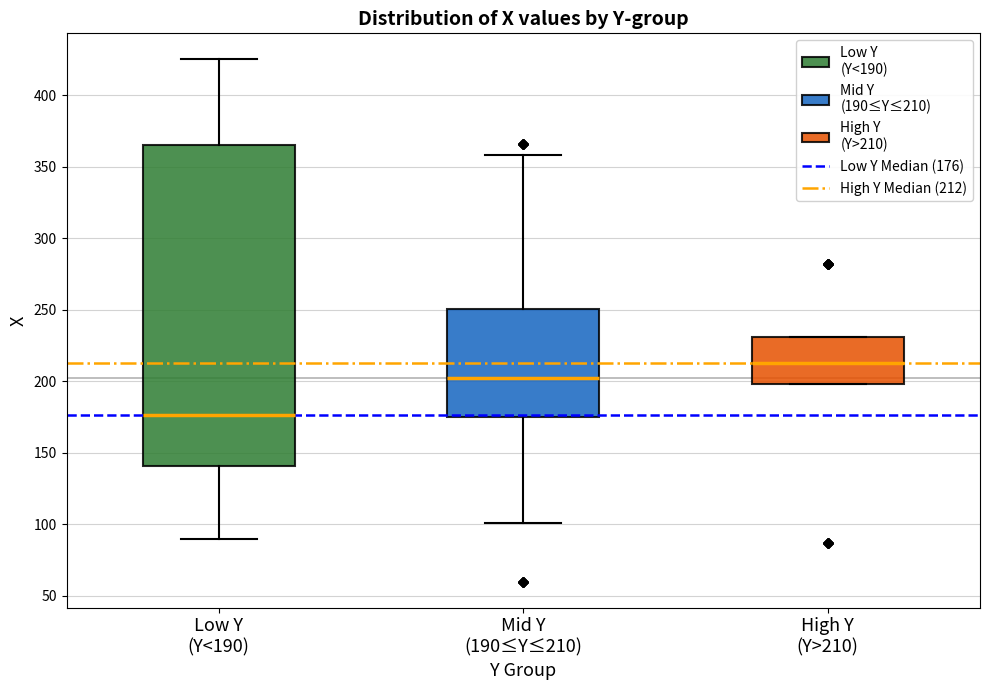

Which box is the tallest, from its lower edge to its upper edge?

Low Y (Y<190)